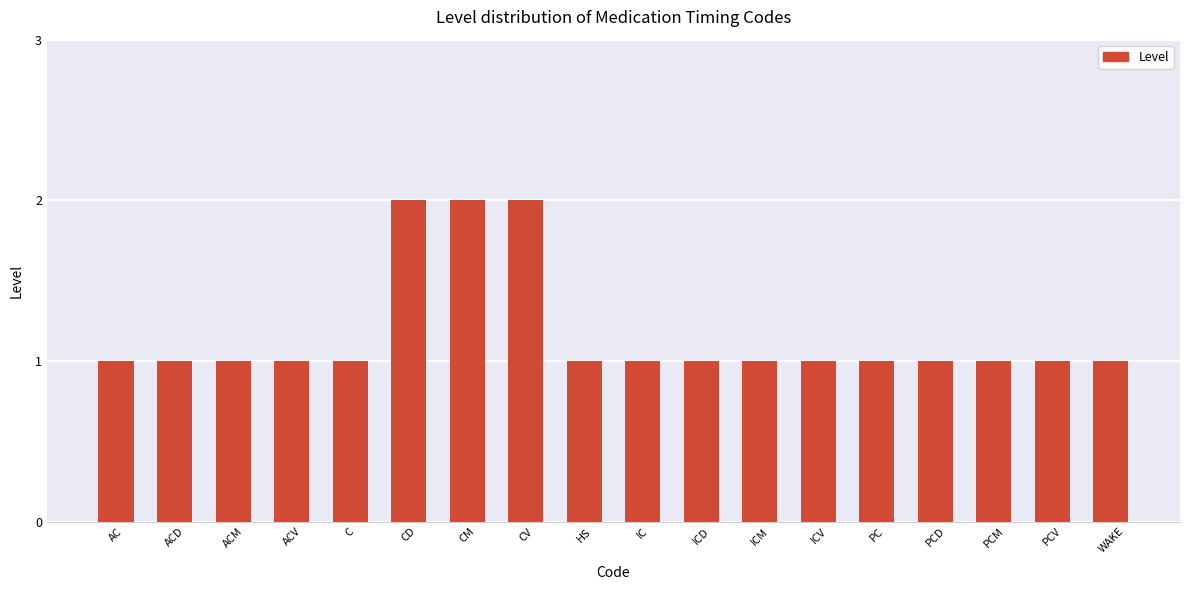

What is the maximum value shown in the chart?

2